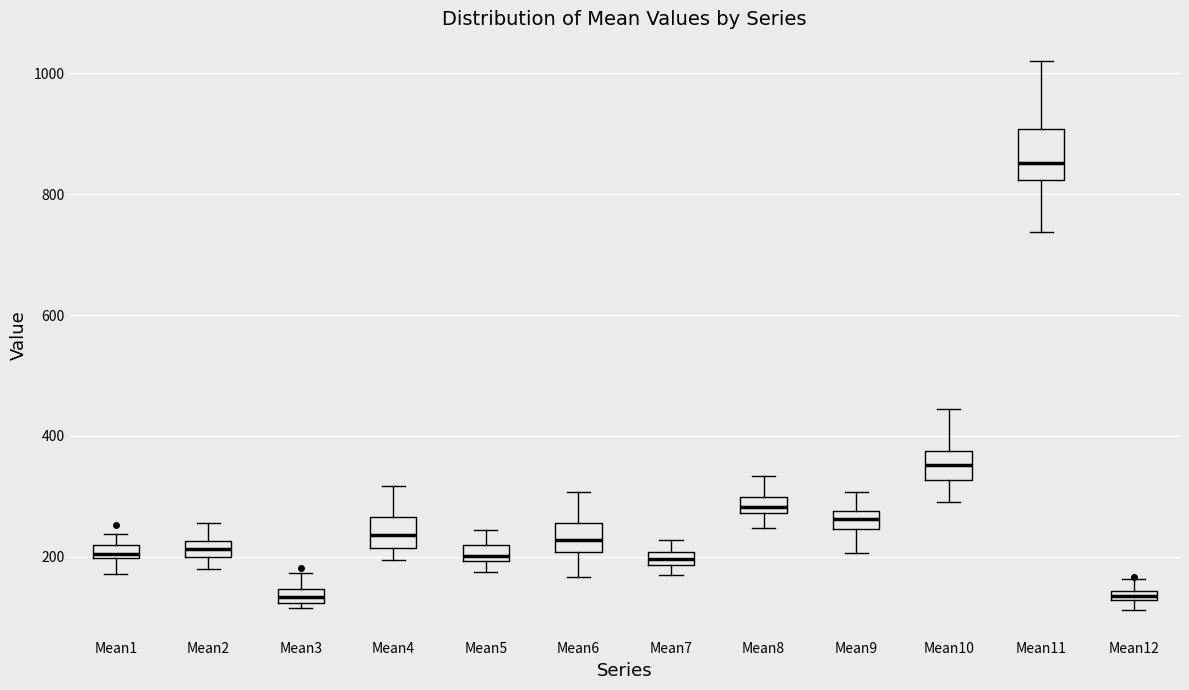

Which box is the tallest, from its lower edge to its upper edge?

Mean11